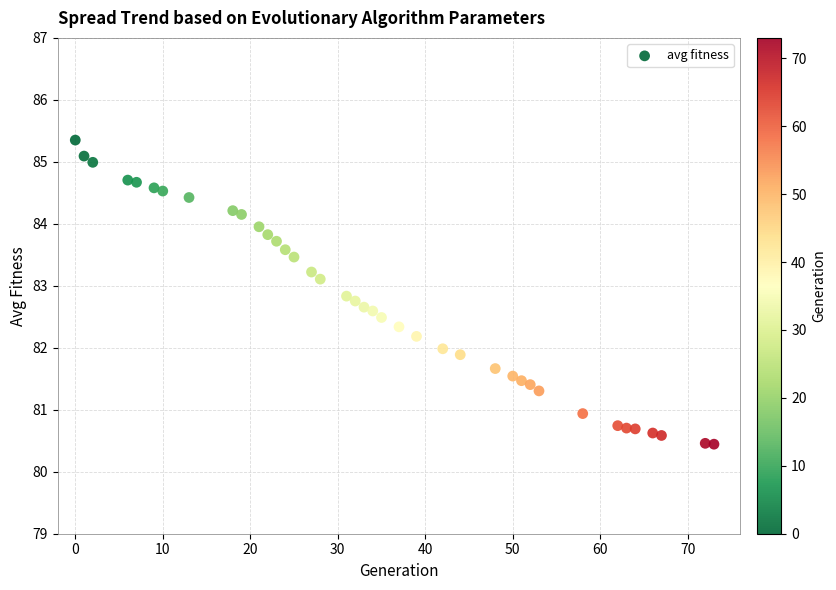

What is the range of X values (max minus min)?

73.0